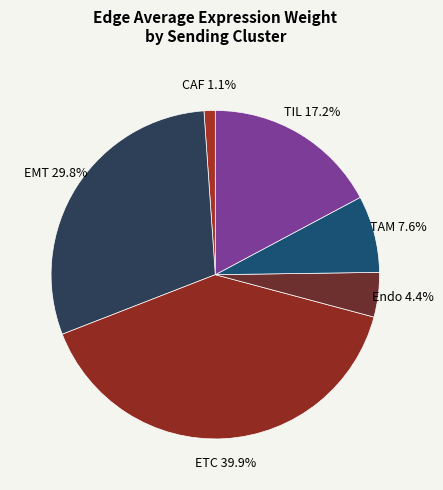

What is the ratio of the value at EMT to the value at ETC?

0.7